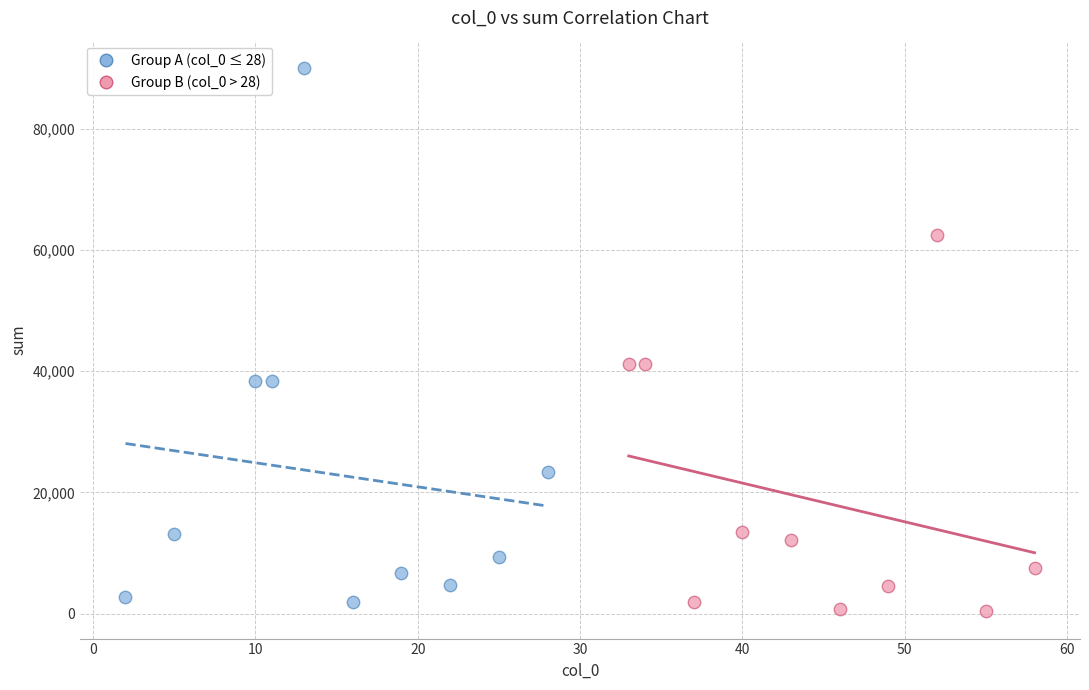

Which series has the largest Y range (max minus min)?

Group A (col_0 ≤ 28)